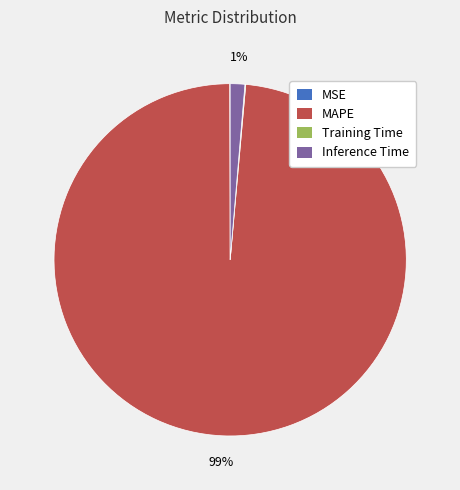

Does Inference Time represent more than half of the total?

No